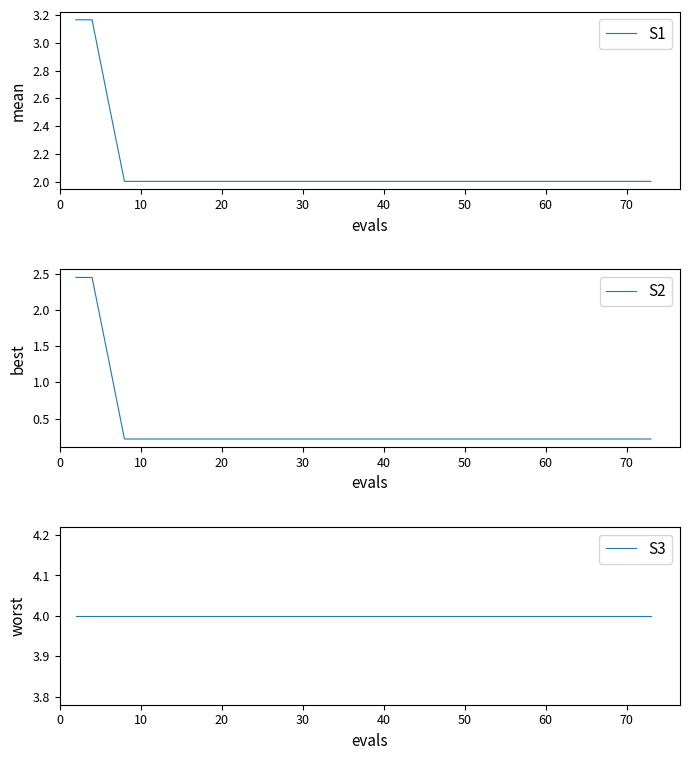

What are all the series names shown in the legend?

S1, S2, S3